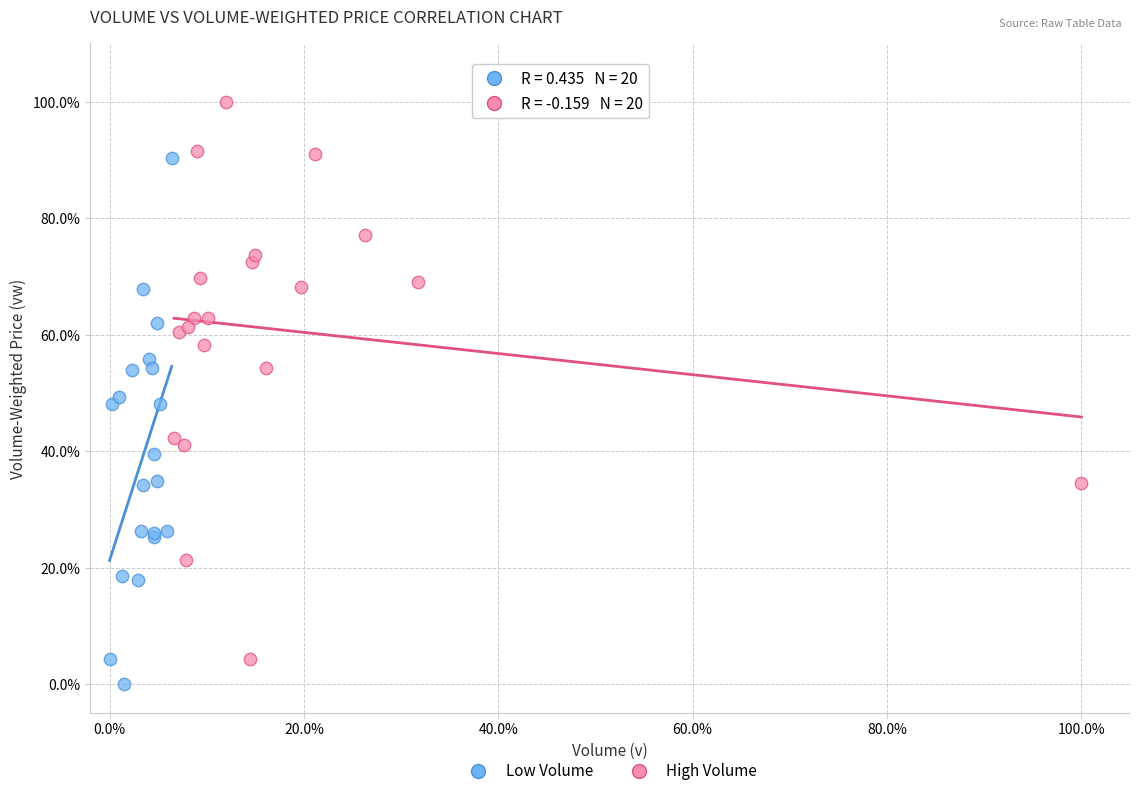

Which series reaches the minimum Y coordinate?

Low Volume